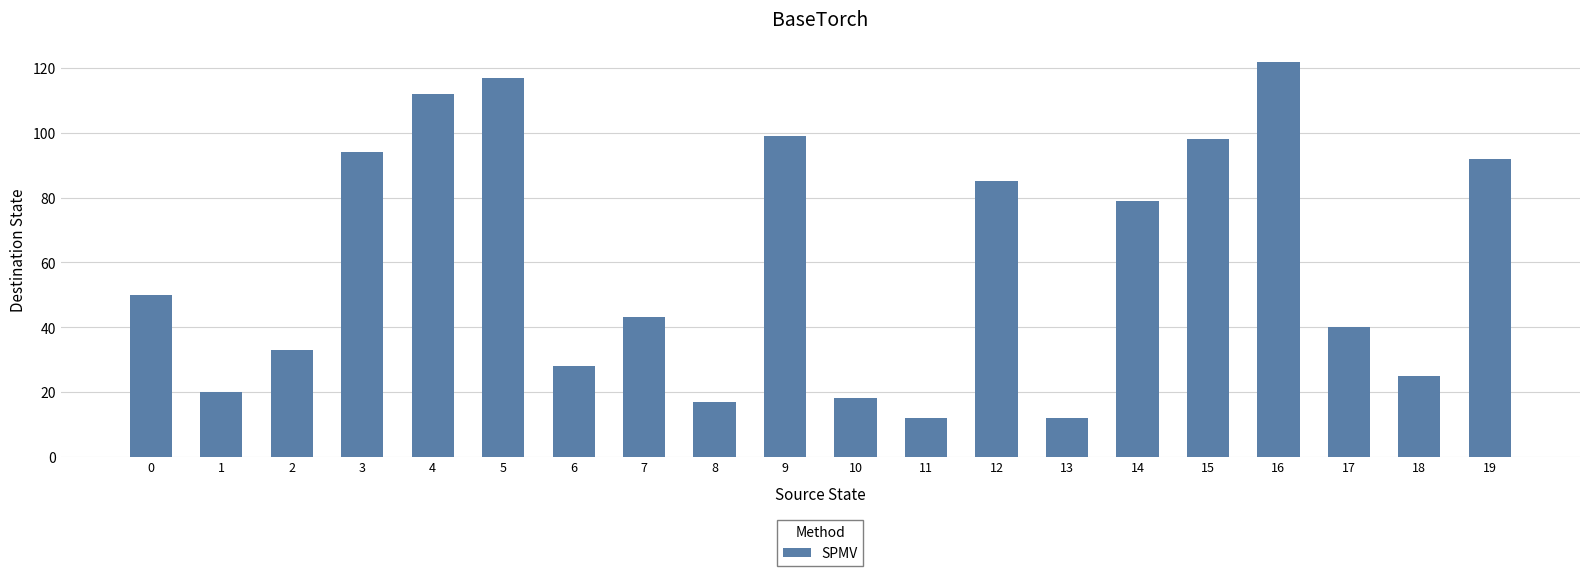

What is the sum of all values?

1196